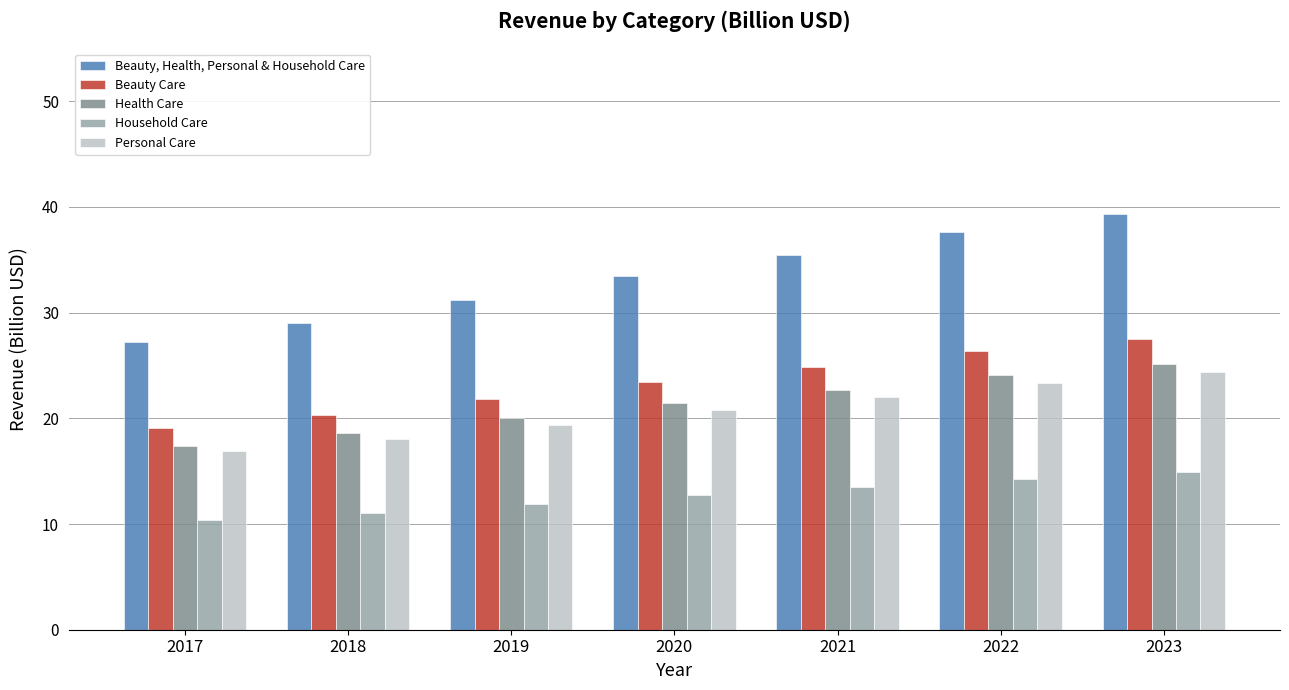

Which series has the widest spread of values?

Beauty, Health, Personal & Household Care